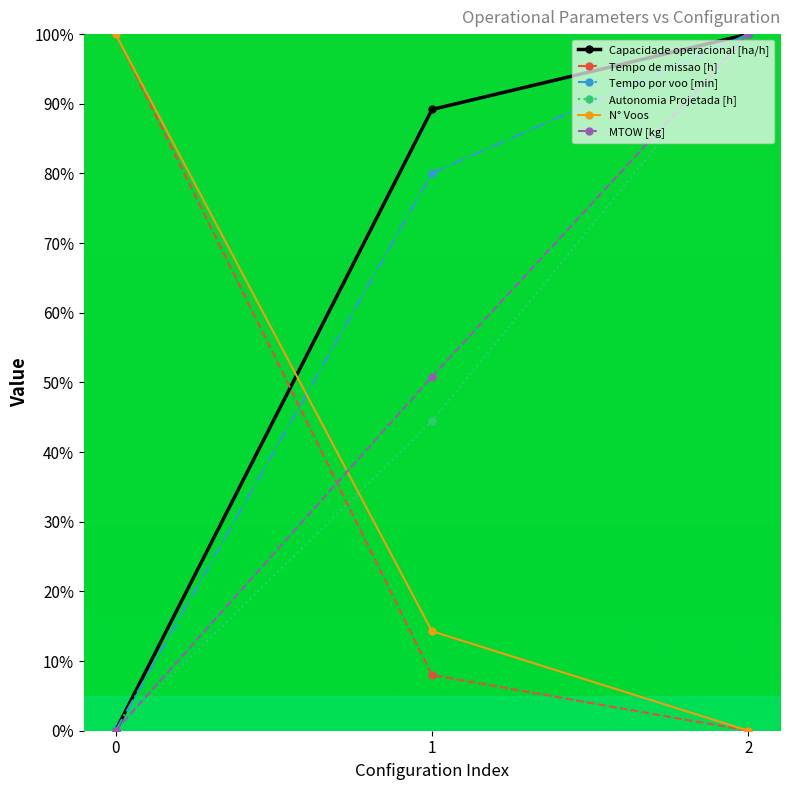

What is the sum of the Tempo por voo [min] values at 2 and 1?

180.0